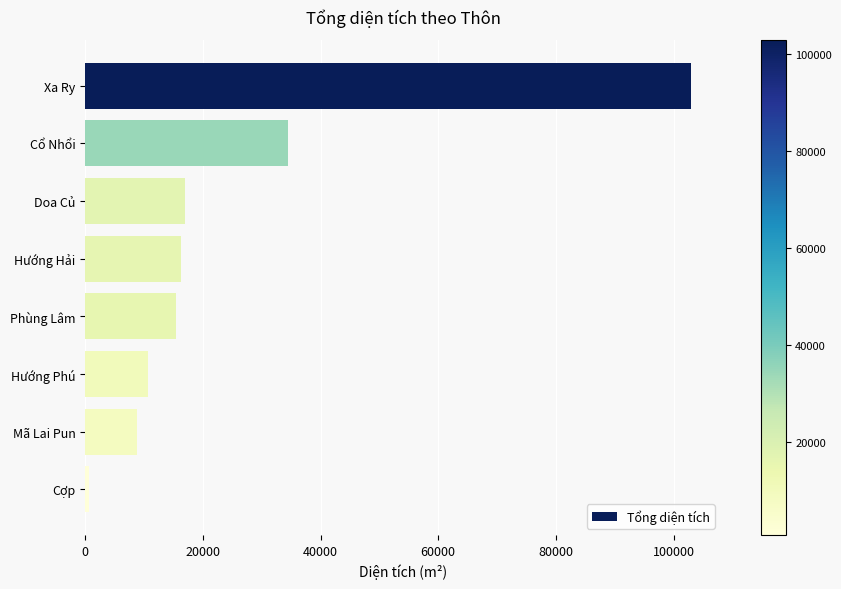

What is the label of the 4th bar from the top?

Hướng Hải